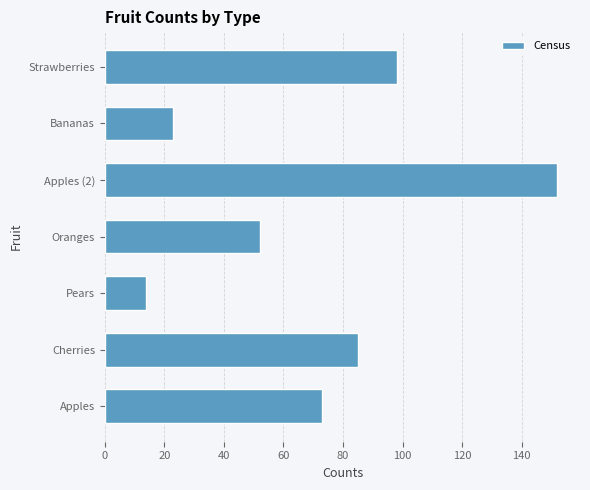

What is the change in value from Apples to Oranges?

-21